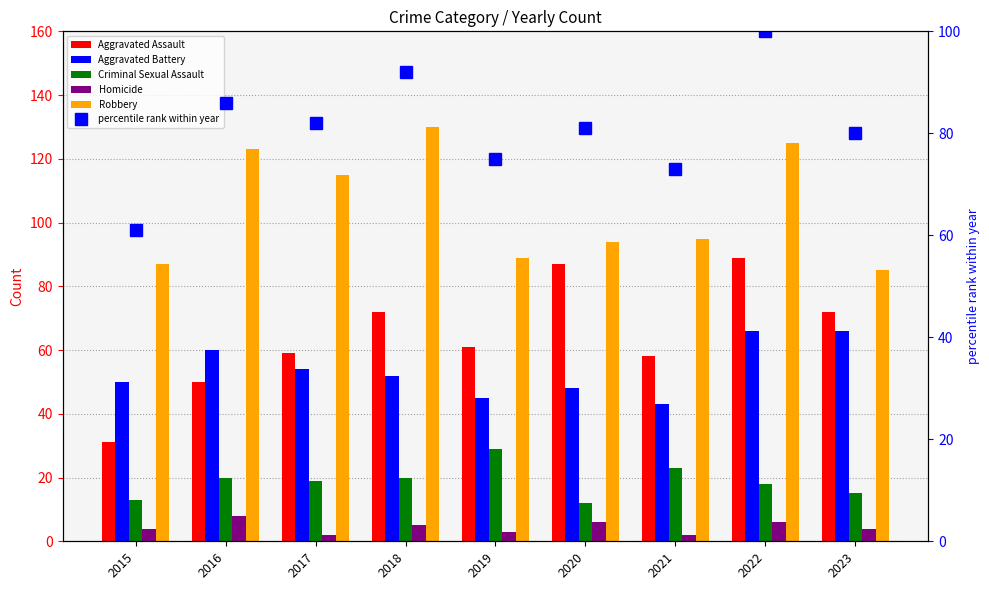

Between 2022 and 2020, which is larger?

2022